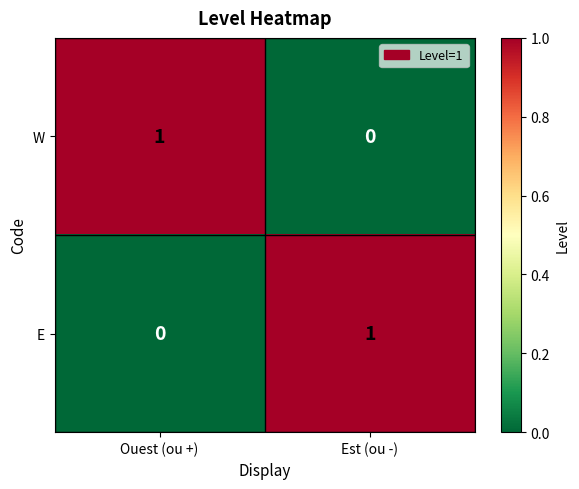

True or false: W has a value of 0 at Est (ou -).

True